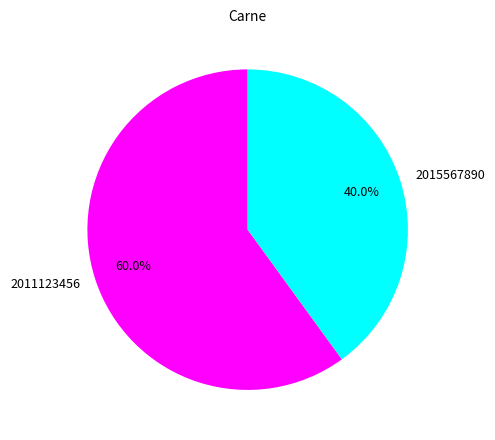

Combined, do 2015567890 and 2011123456 account for over 50%?

Yes